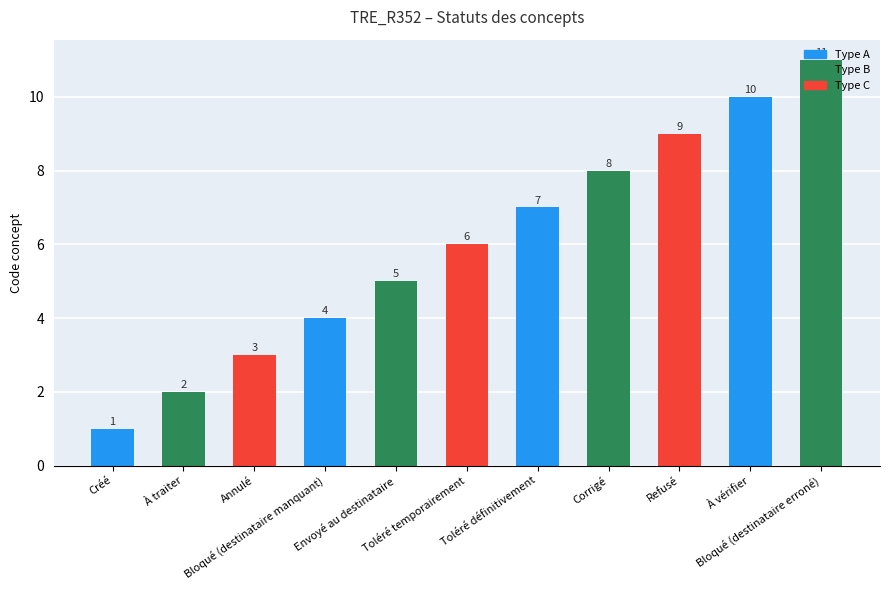

Count the values in the range 3 to 9.

7